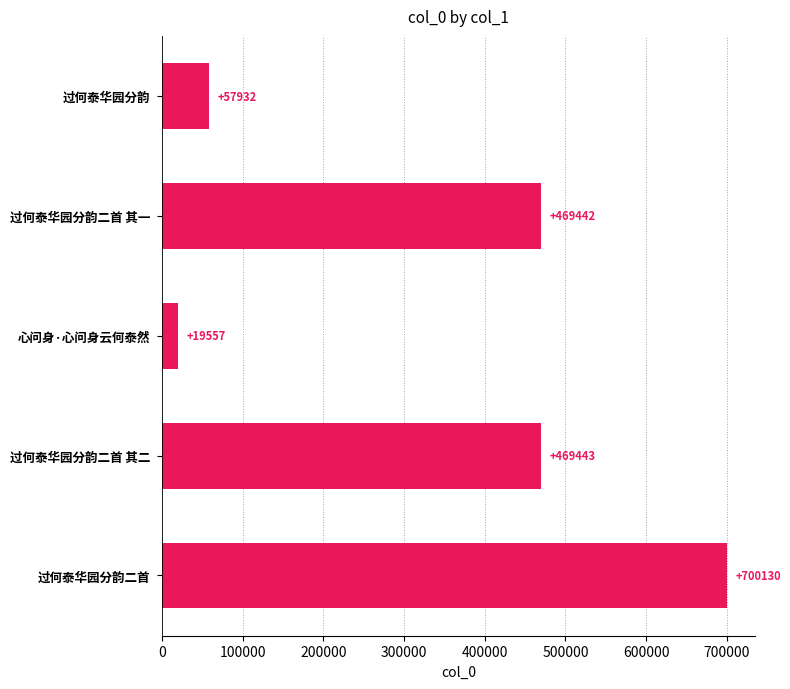

What is the smallest value displayed?

19557